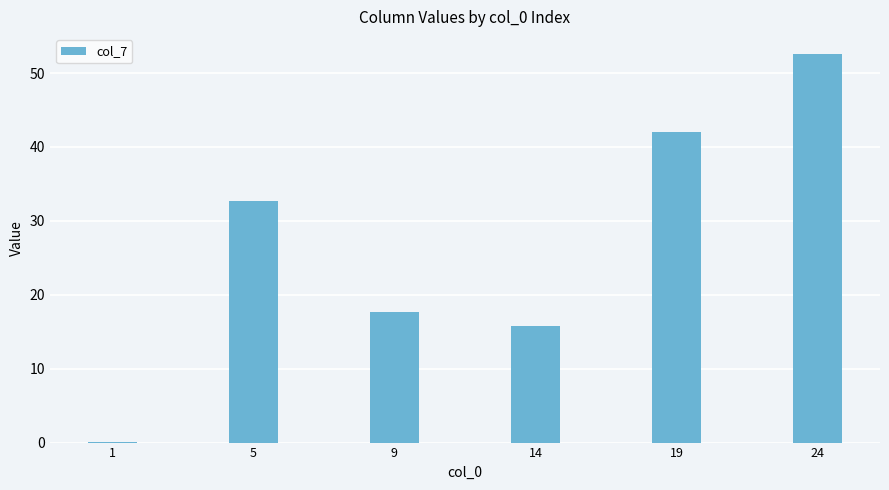

What is the sum of all values?

160.8